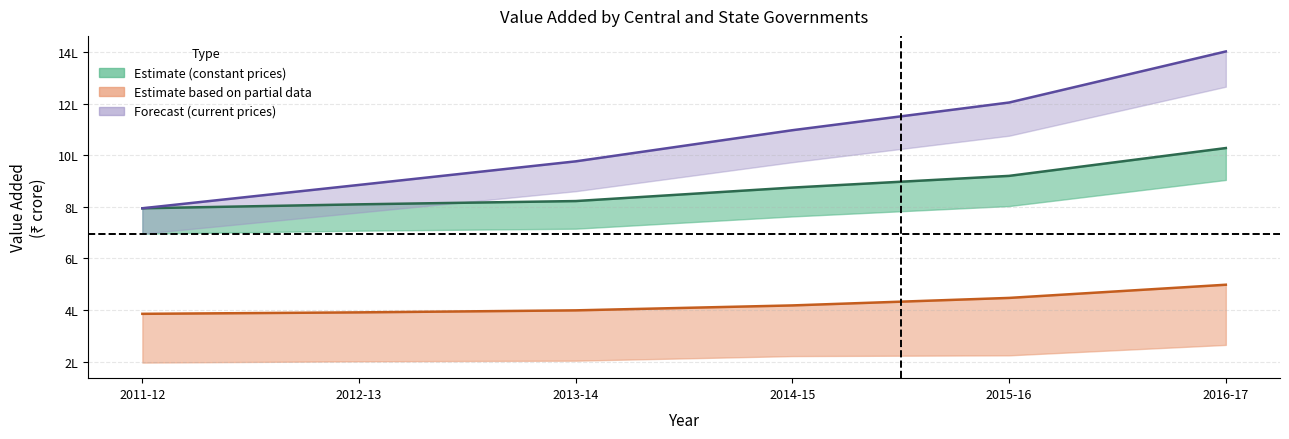

At which category is the sum across all series the highest?

2016-17